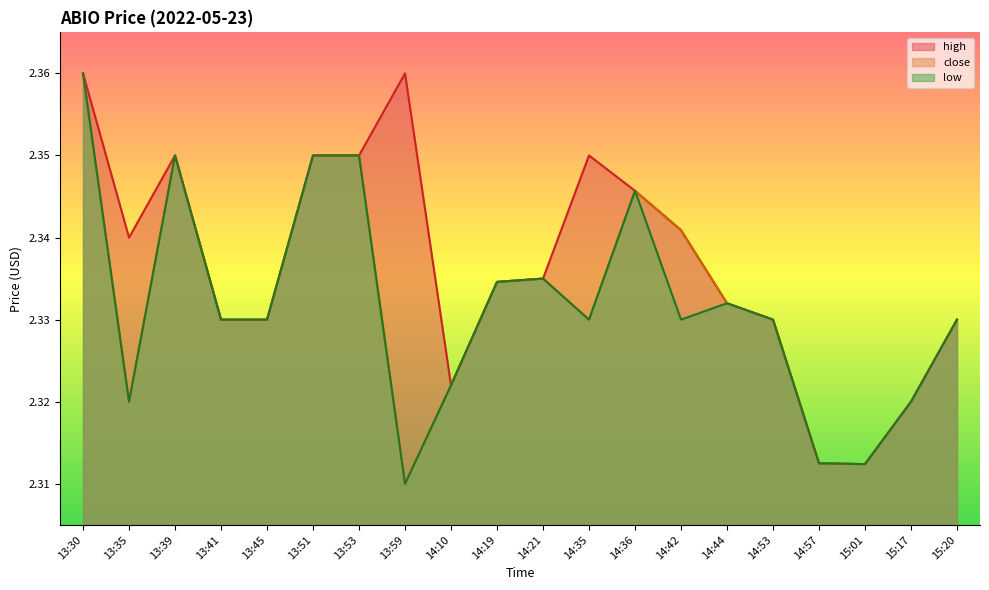

Reading right to left, list all the values displayed in this chart.

high: 15:20=2.3	15:17=2.3	15:01=2.3	14:57=2.3	14:53=2.3	14:44=2.3	14:42=2.3	14:36=2.3	14:35=2.4	14:21=2.3	14:19=2.3	14:10=2.3	13:59=2.4	13:53=2.4	13:51=2.4	13:45=2.3	13:41=2.3	13:39=2.4	13:35=2.3	13:30=2.4
close: 15:20=2.3	15:17=2.3	15:01=2.3	14:57=2.3	14:53=2.3	14:44=2.3	14:42=2.3	14:36=2.3	14:35=2.3	14:21=2.3	14:19=2.3	14:10=2.3	13:59=2.3	13:53=2.4	13:51=2.4	13:45=2.3	13:41=2.3	13:39=2.4	13:35=2.3	13:30=2.4
low: 15:20=2.3	15:17=2.3	15:01=2.3	14:57=2.3	14:53=2.3	14:44=2.3	14:42=2.3	14:36=2.3	14:35=2.3	14:21=2.3	14:19=2.3	14:10=2.3	13:59=2.3	13:53=2.4	13:51=2.4	13:45=2.3	13:41=2.3	13:39=2.4	13:35=2.3	13:30=2.4